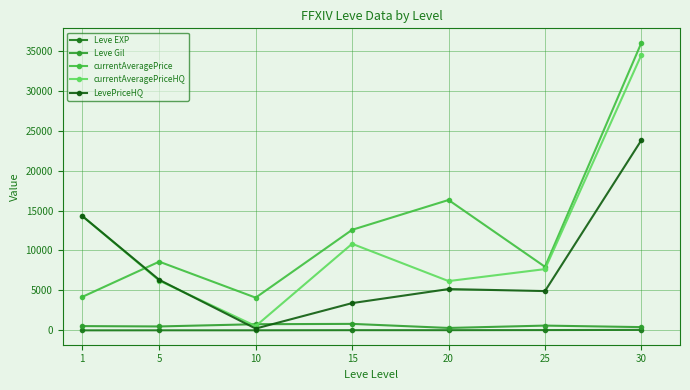

Which series changed the most between 5 and 30?

currentAveragePriceHQ